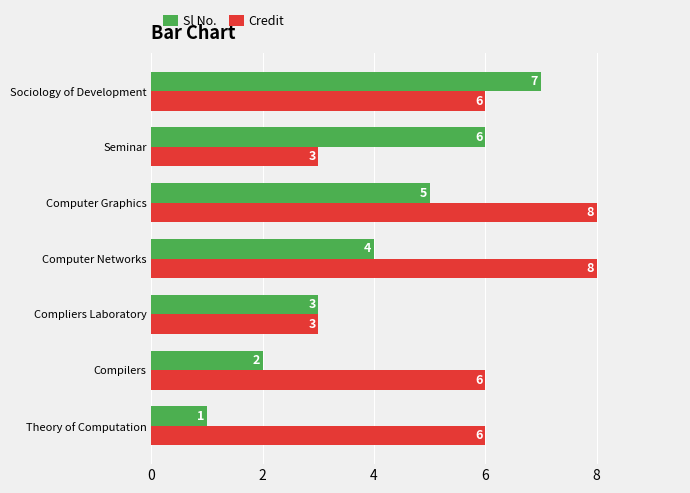

Count the Credit values in the range 3 to 8.

7